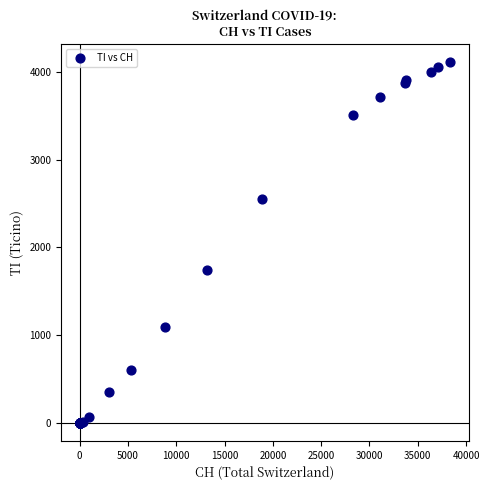

What Y value in the scatter plot is closest to 2055?

1743